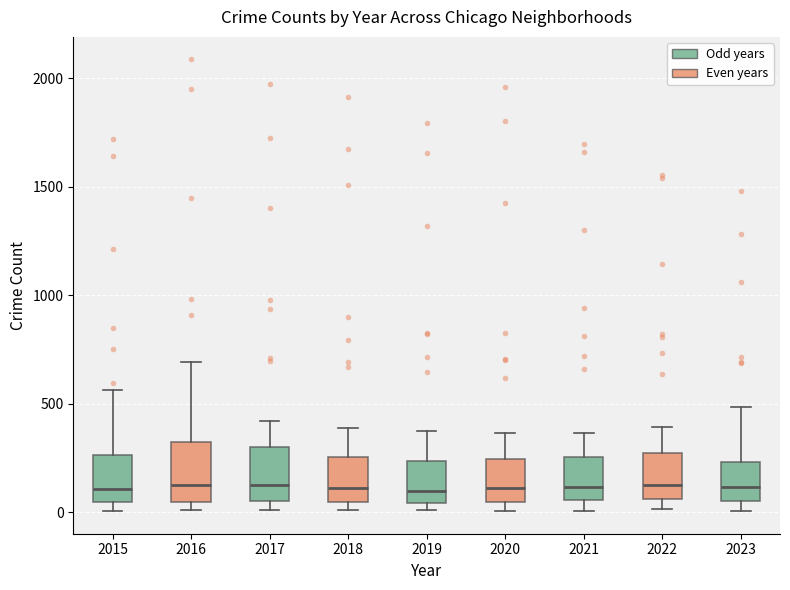

Where is the upper edge of the box at x = 2018 on the y-axis? The values are not printed on the chart, so give them approximately, as read against the axis.

250